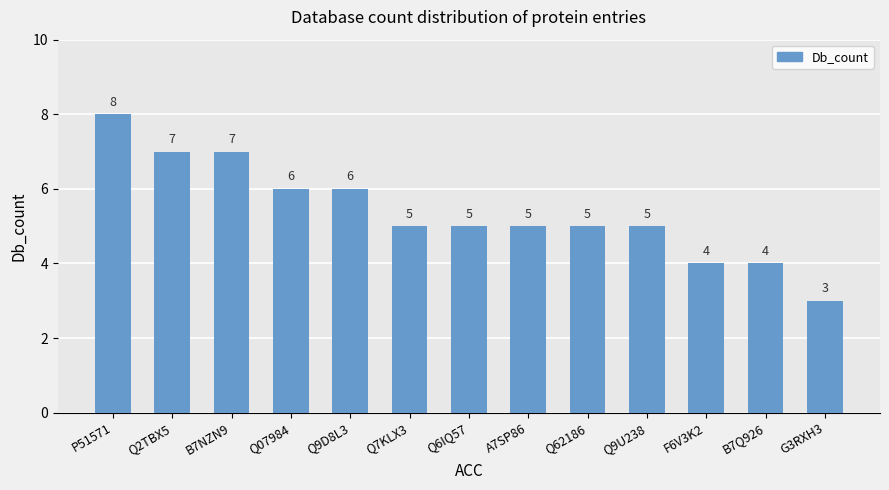

Which category has the highest value across all series?

P51571